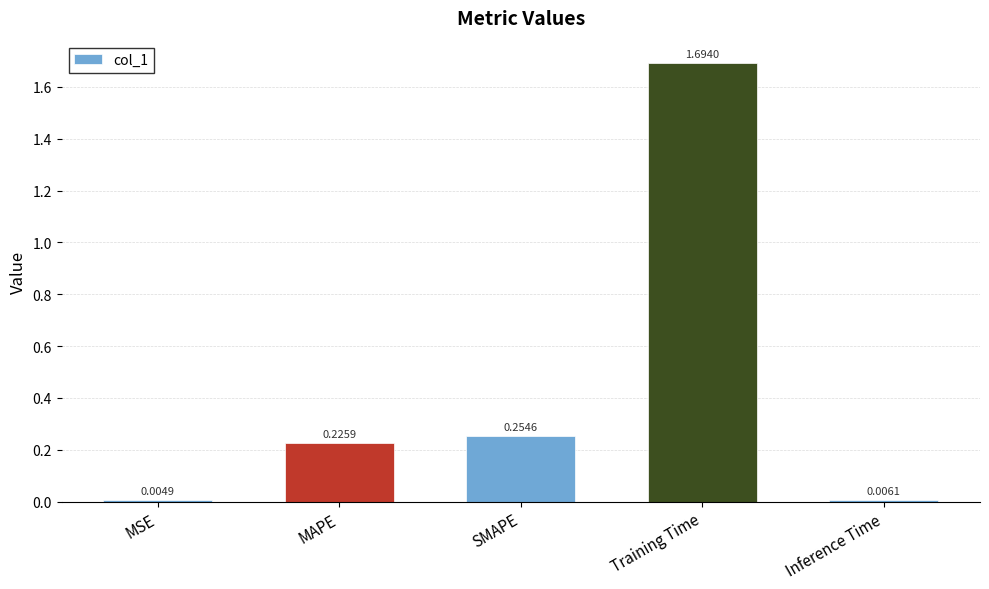

Which label corresponds to the largest value in the chart?

Training Time